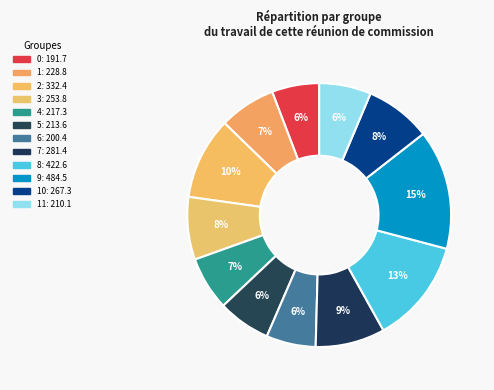

Count the number of slices in the pie.

12